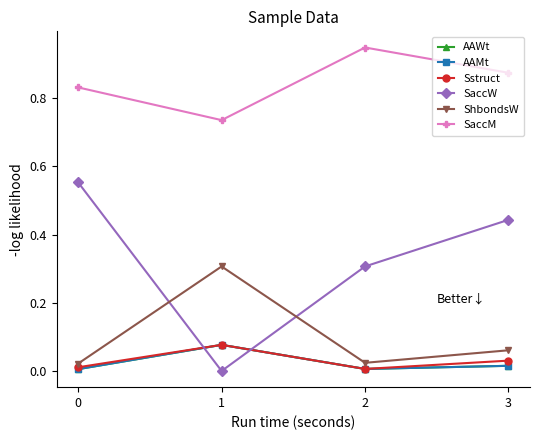

What is the sum of all AAWt values?

0.1